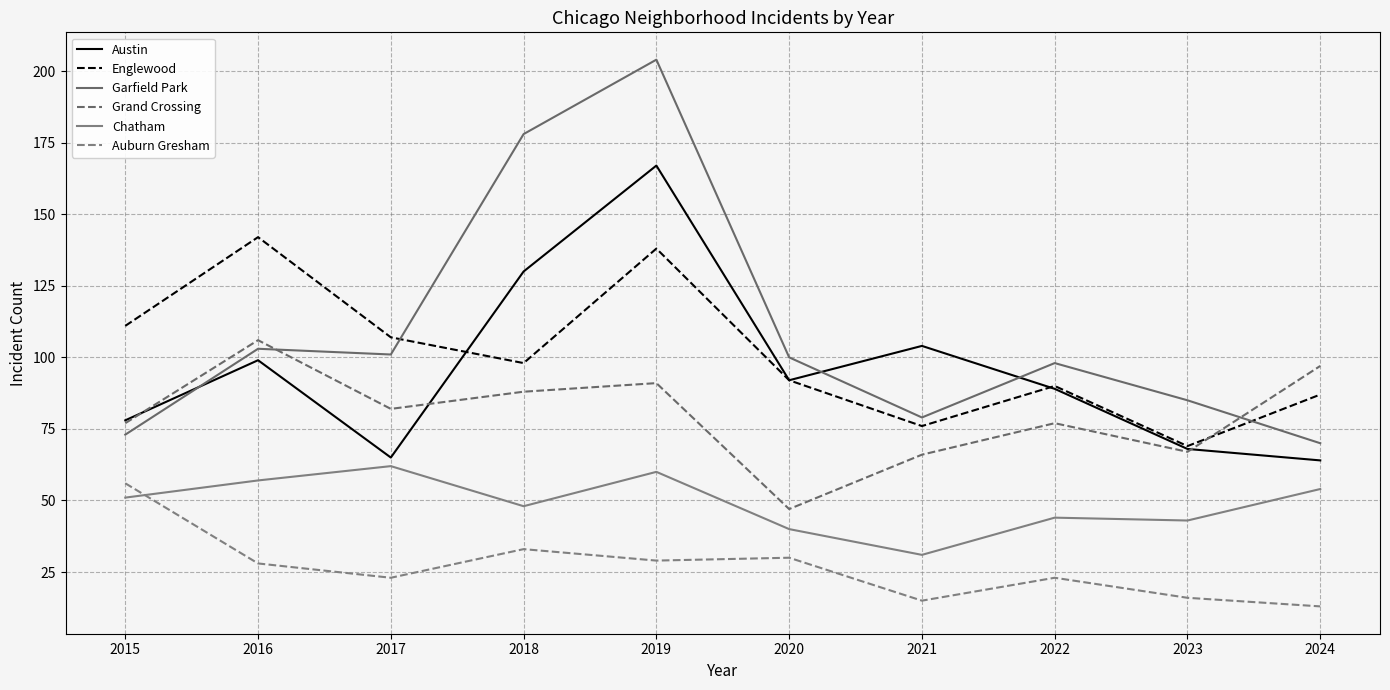

Is it true that Austin equals 64 at 2024?

True